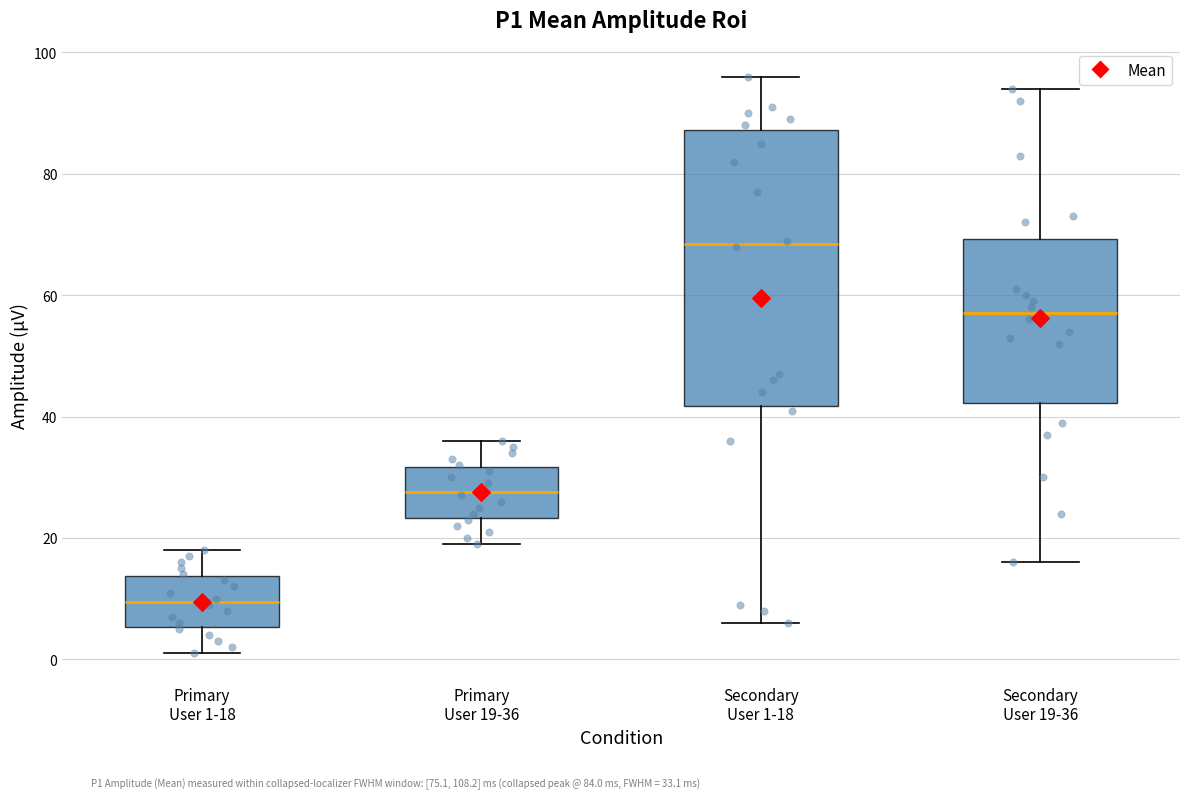

Which box is the tallest, from its lower edge to its upper edge?

Secondary User 1-18